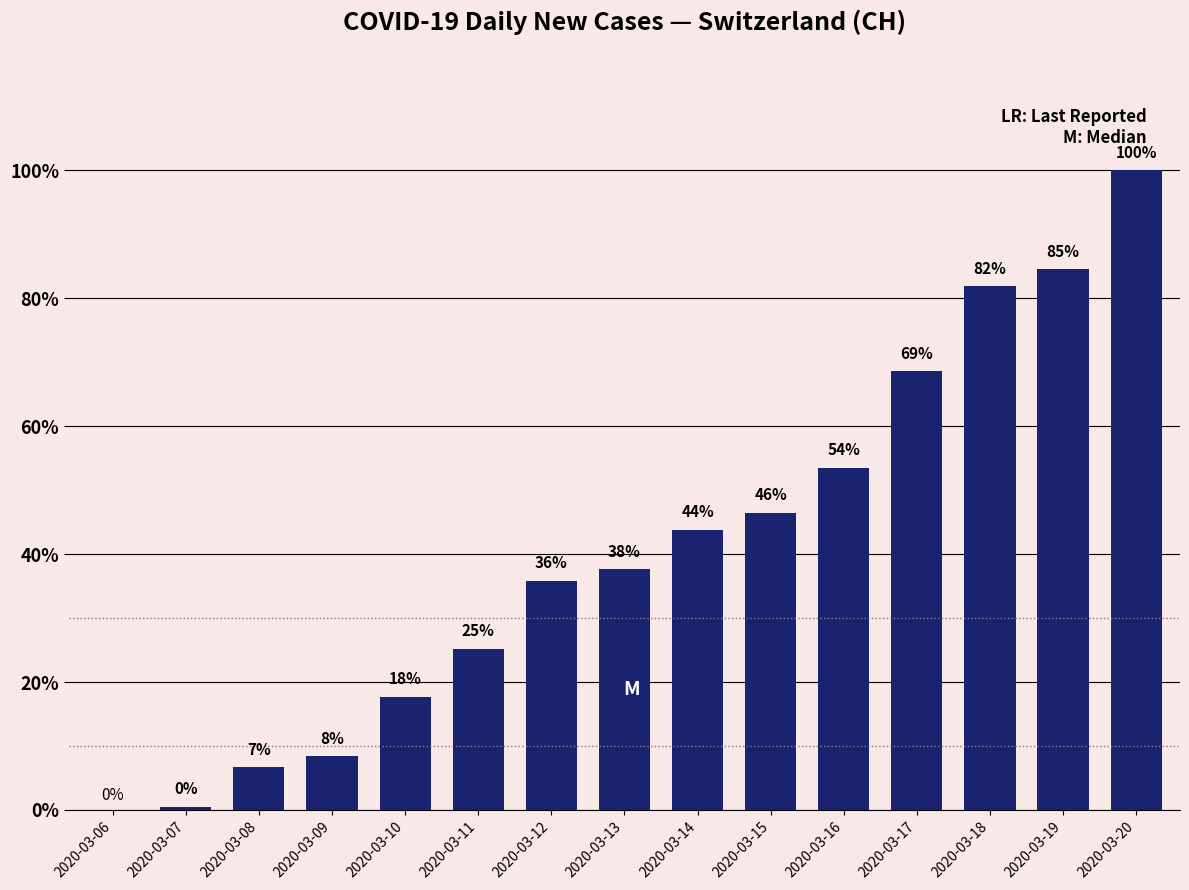

Reading left to right, extract all data points from this chart.

2020-03-06=0	2020-03-07=1	2020-03-08=15	2020-03-09=19	2020-03-10=40	2020-03-11=57	2020-03-12=81	2020-03-13=85	2020-03-14=99	2020-03-15=105	2020-03-16=121	2020-03-17=155	2020-03-18=185	2020-03-19=191	2020-03-20=226